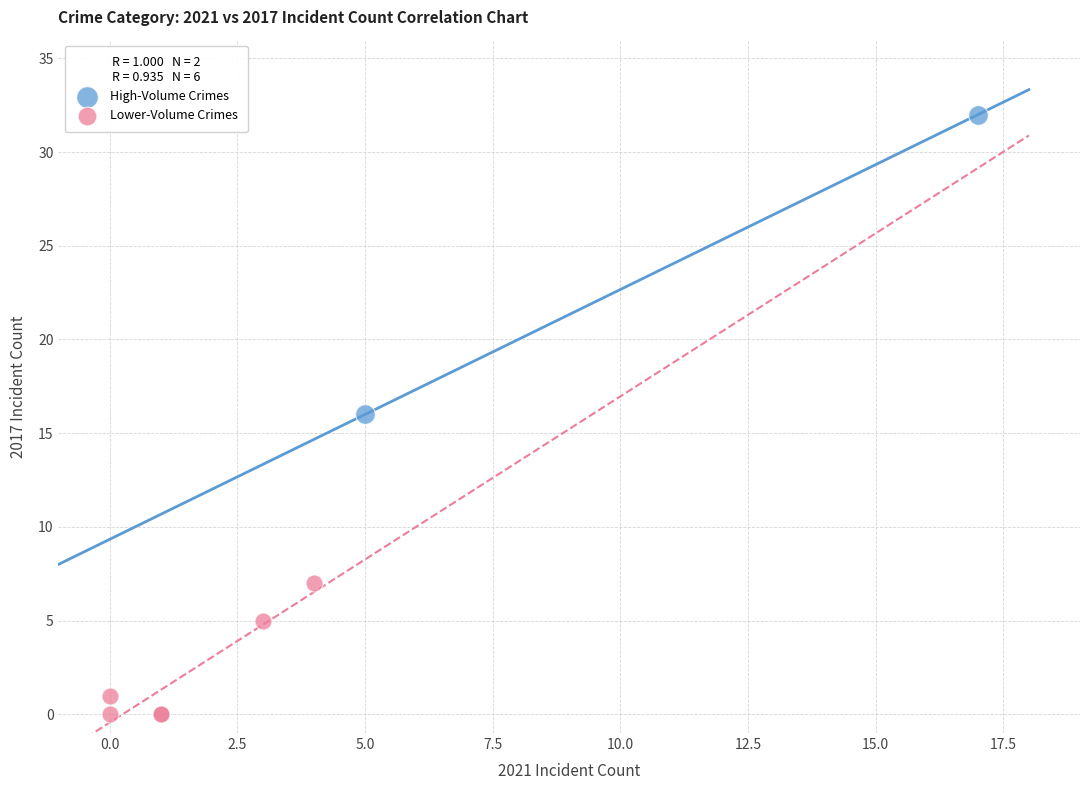

What are all the series names shown in the legend?

High-Volume Crimes, Lower-Volume Crimes